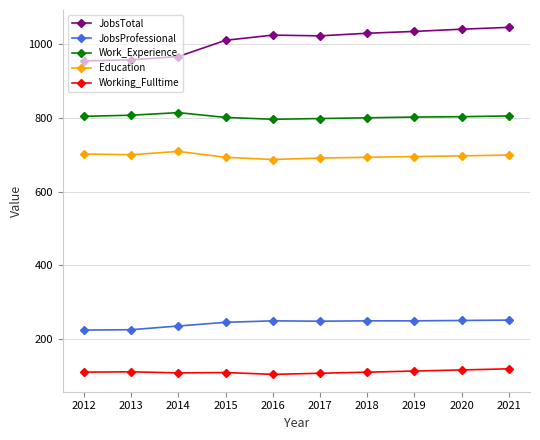

What is the smallest value displayed?

105